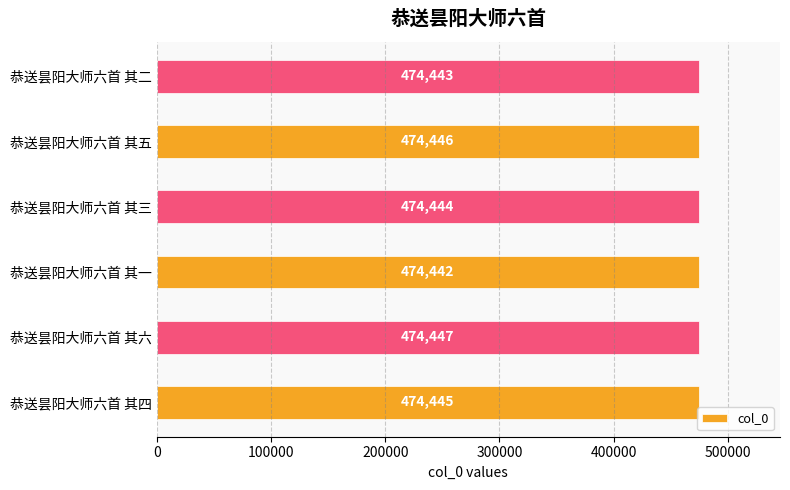

Is it true that the value at 恭送昙阳大师六首 其一 is 474442?

True